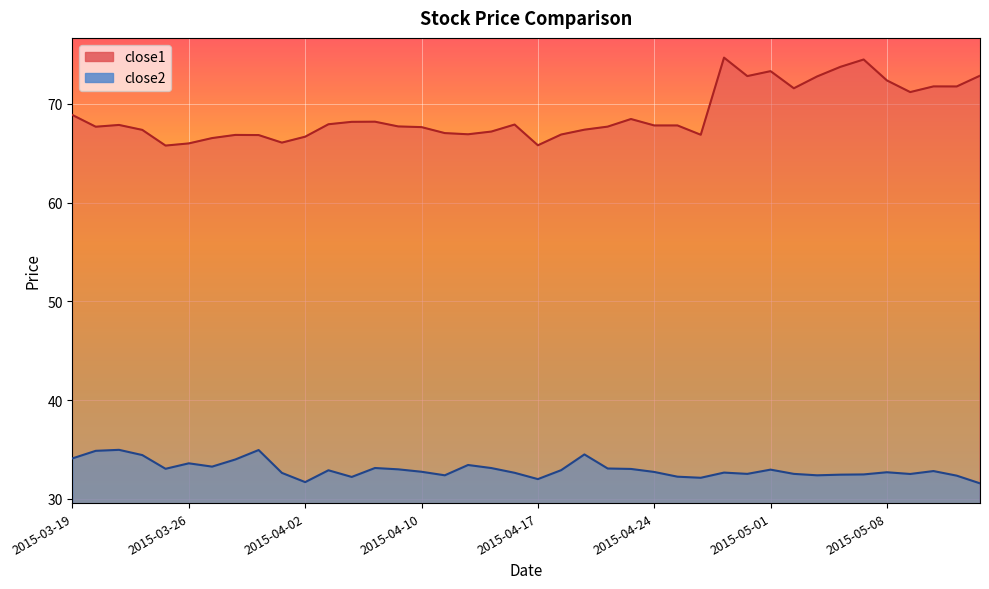

What is the label of the 26th point from the left?

2015-04-24